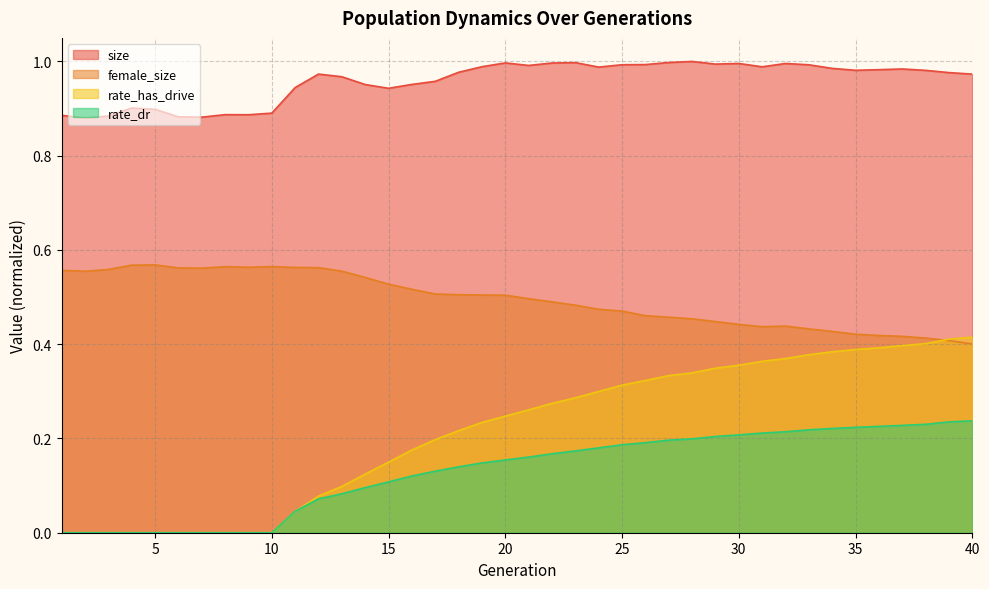

True or false: rate_dr has a value of 0.1 at 13.

False